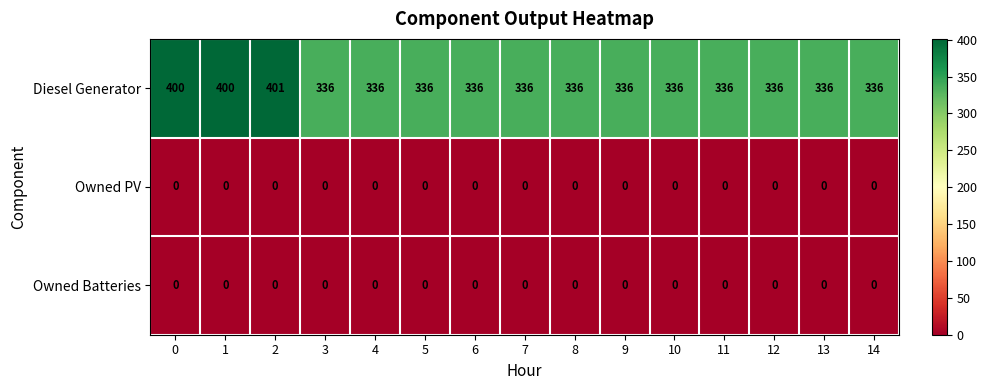

Which series has the largest total across all categories?

Diesel Generator